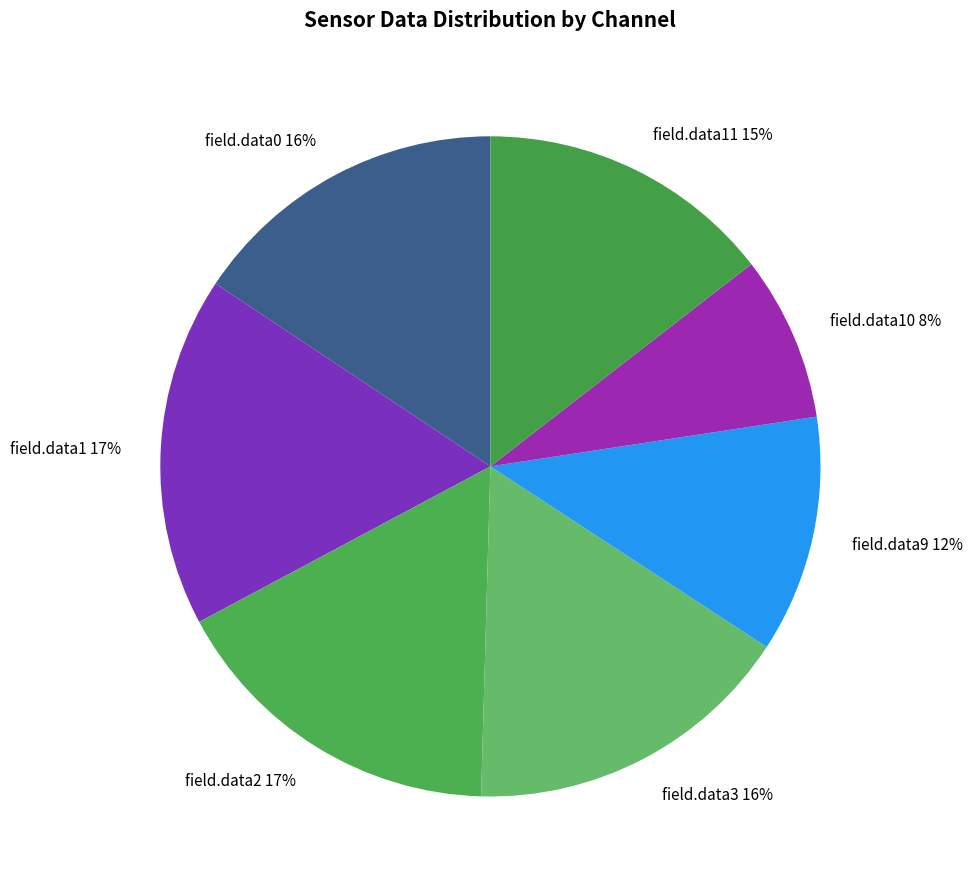

The field.data3 16% slice represents 16% of the pie. True or false?

True